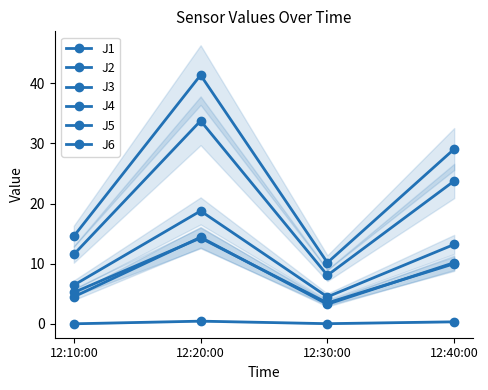

What is the difference between the maximum and second lowest values in the J6 series?

9.9